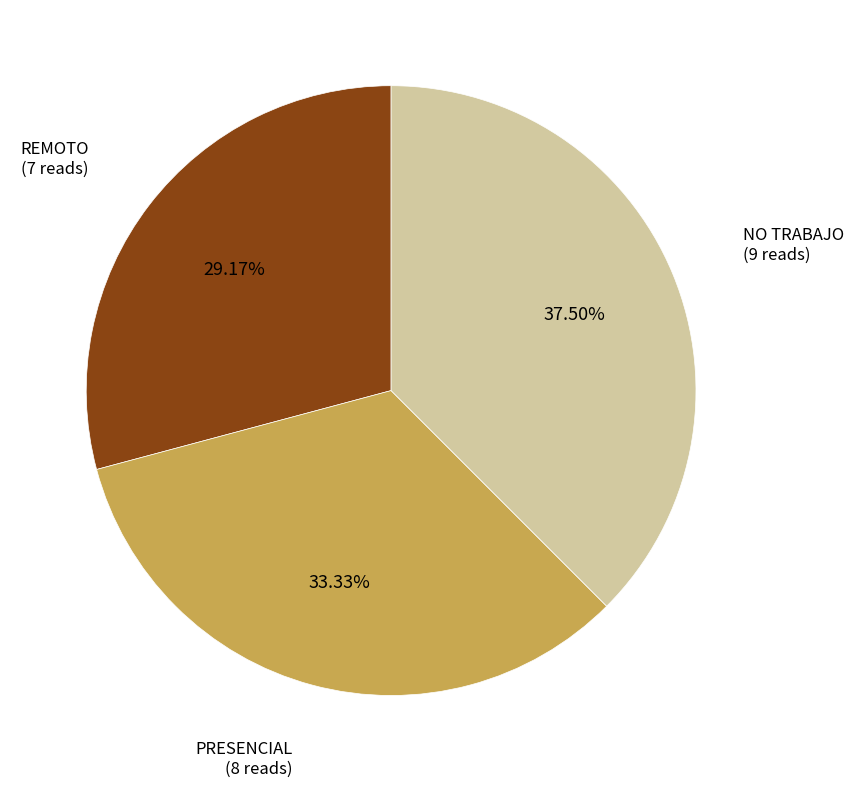

Which has a higher value, PRESENCIAL or REMOTO?

PRESENCIAL